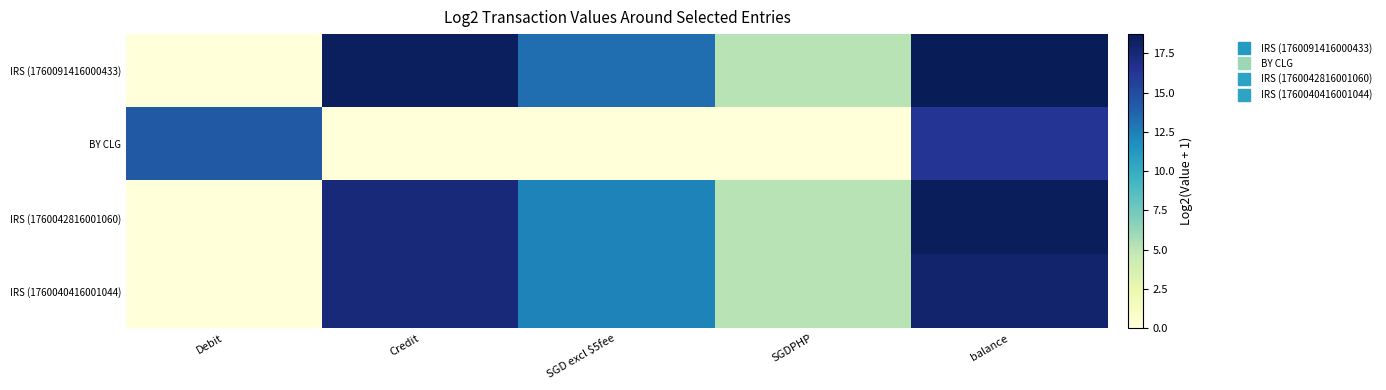

Reading left to right, what are all the values shown in this chart?

IRS (1760091416000433): Debit=0.0	Credit=18.4	SGD excl $5fee=13.3	SGDPHP=5.2	balance=18.7
BY CLG: Debit=14.3	Credit=0.0	SGD excl $5fee=0.0	SGDPHP=0.0	balance=16.4
IRS (1760042816001060): Debit=0.0	Credit=17.4	SGD excl $5fee=12.3	SGDPHP=5.1	balance=18.5
IRS (1760040416001044): Debit=0.0	Credit=17.4	SGD excl $5fee=12.3	SGDPHP=5.1	balance=17.9